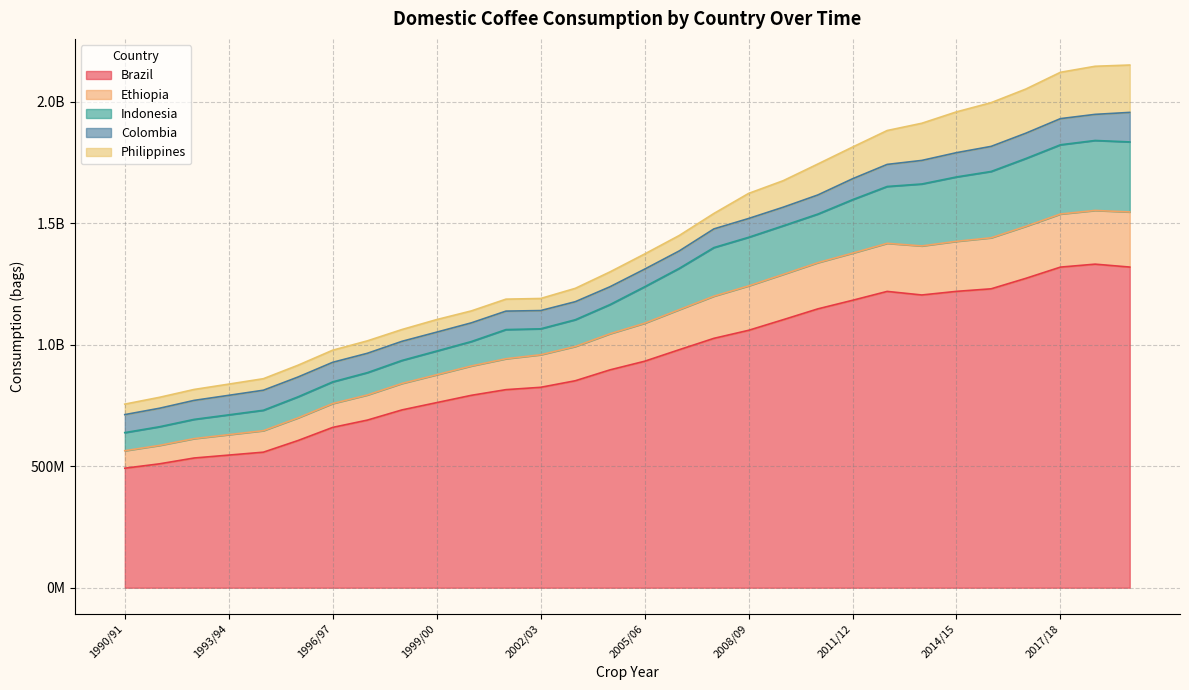

Does the chart have visible grid lines?

Yes